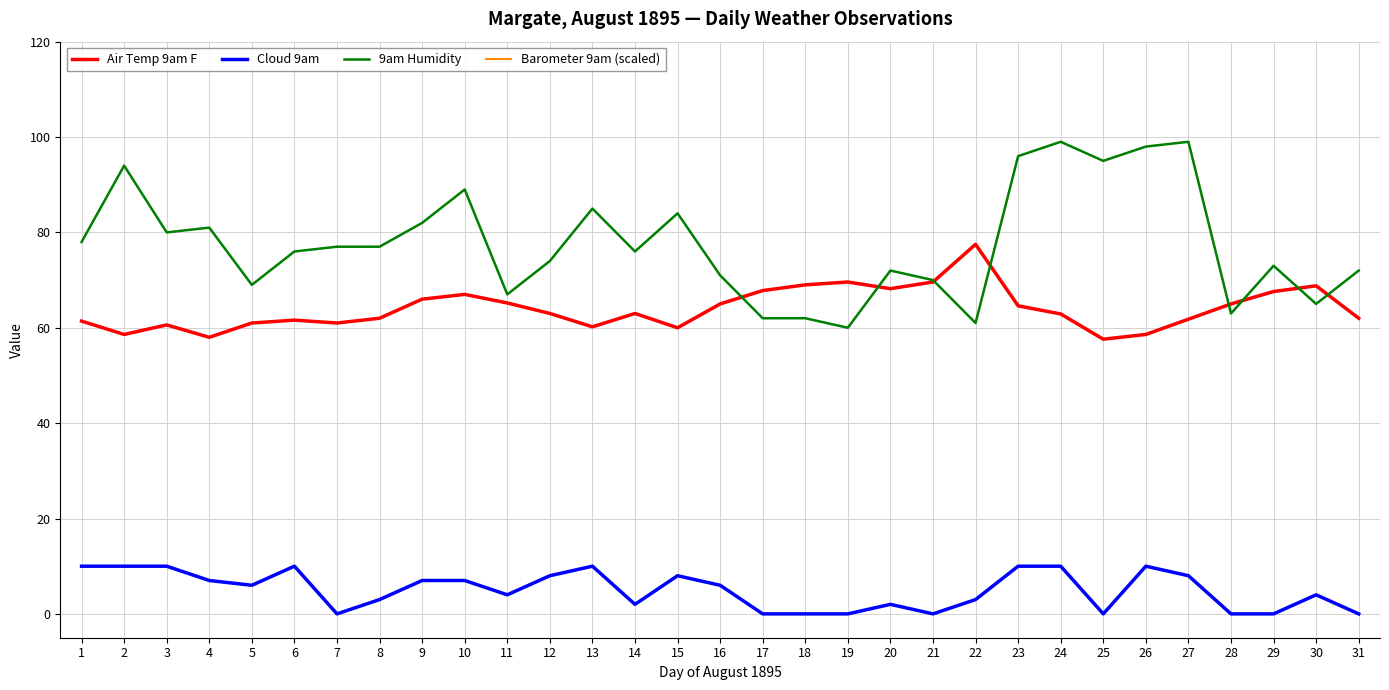

Rank the series by their maximum value, from highest to lowest.

Barometer 9am (scaled), 9am Humidity, Air Temp 9am F, Cloud 9am